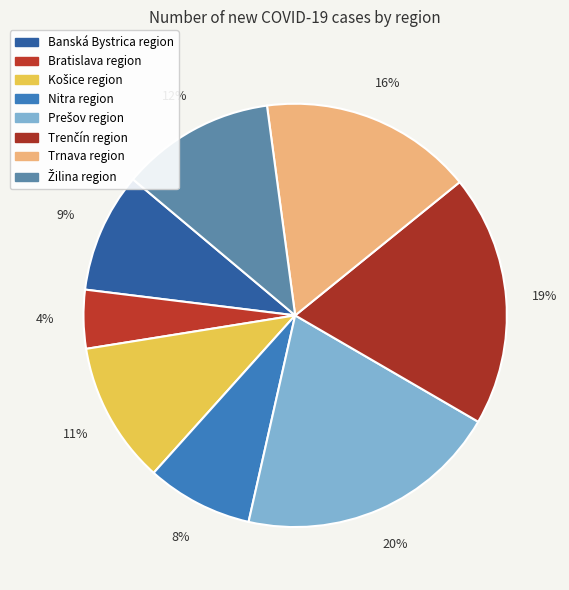

How many slices are in this pie chart?

8